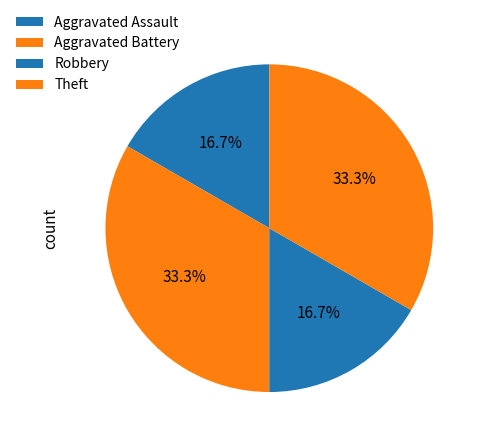

How many segments does this pie chart have?

4